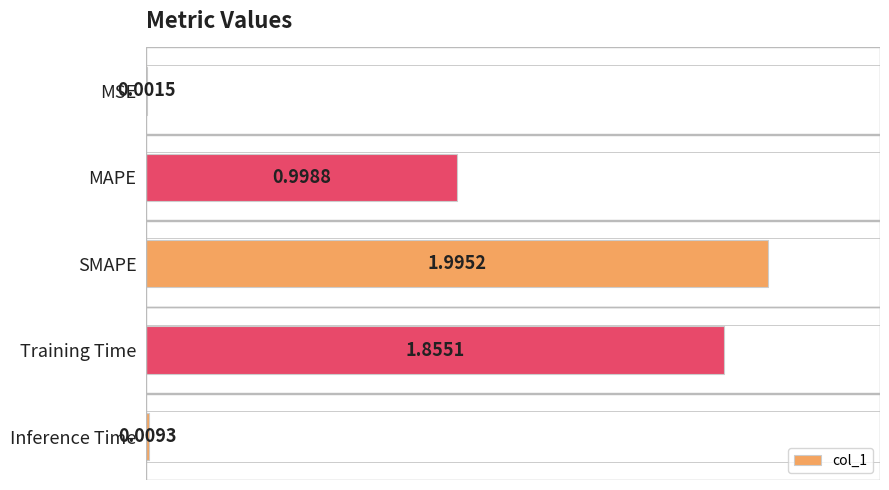

Which label corresponds to the largest value in the chart?

SMAPE